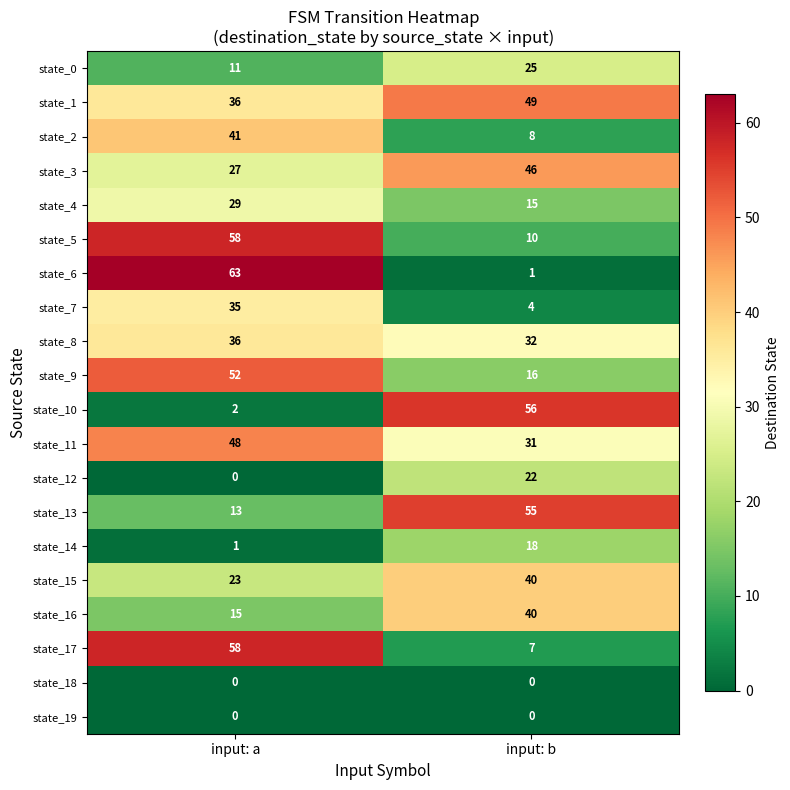

At which category is the sum across all series the highest?

input: a